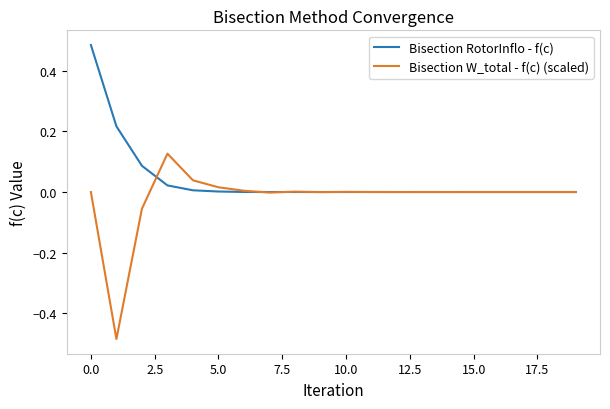

Rank the series by their maximum value, from lowest to highest.

Bisection W_total - f(c) (scaled), Bisection RotorInflo - f(c)